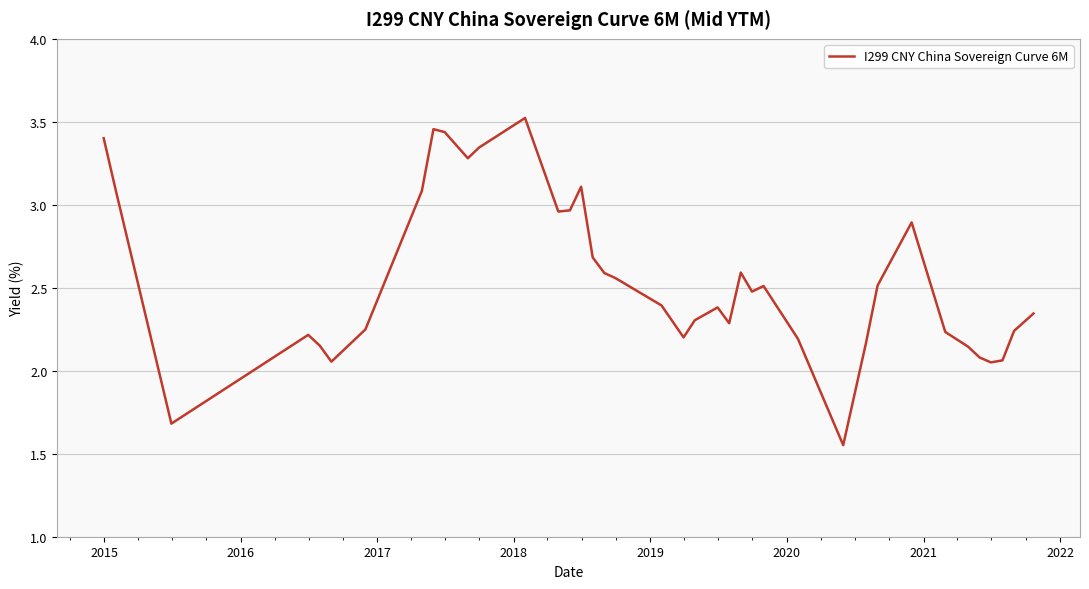

What is the difference between the maximum and minimum values?

2.0